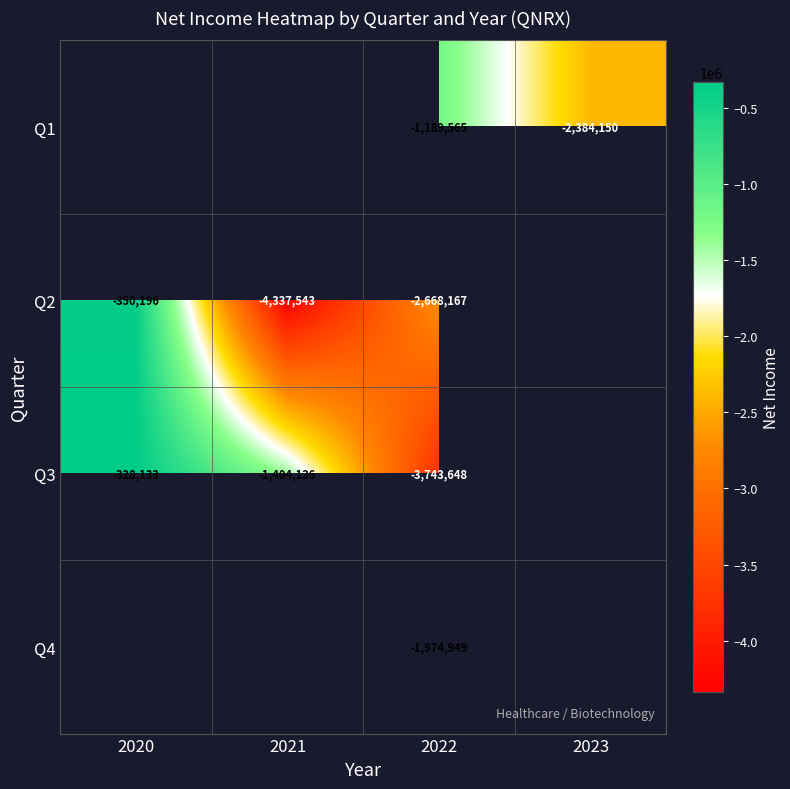

The value of Q1 at 2022 is -1643585. True or false?

False